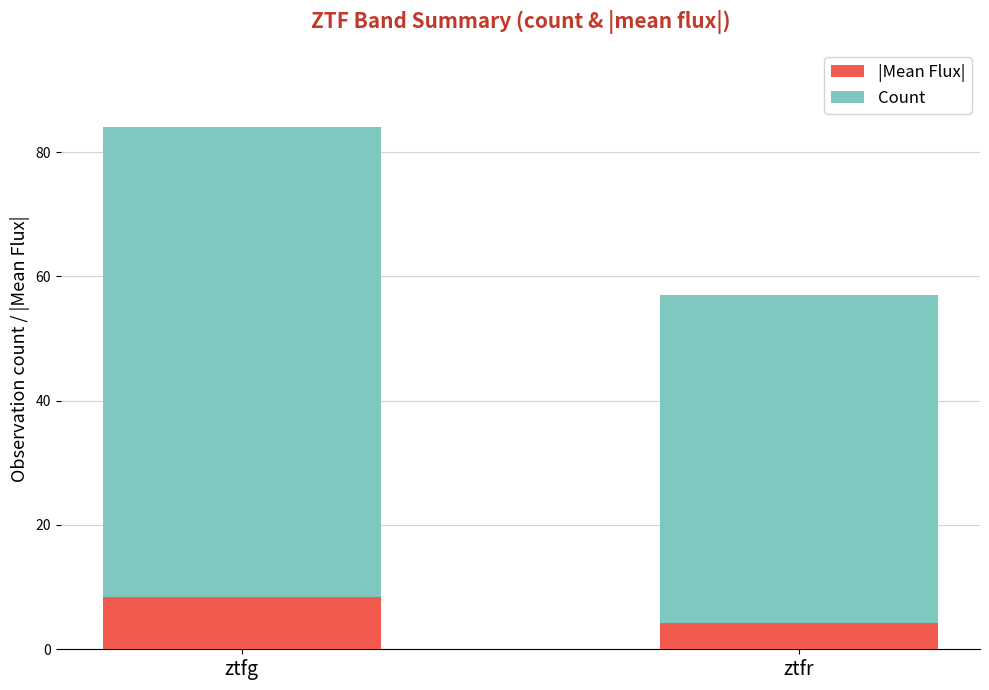

How many bars are there in total?

2